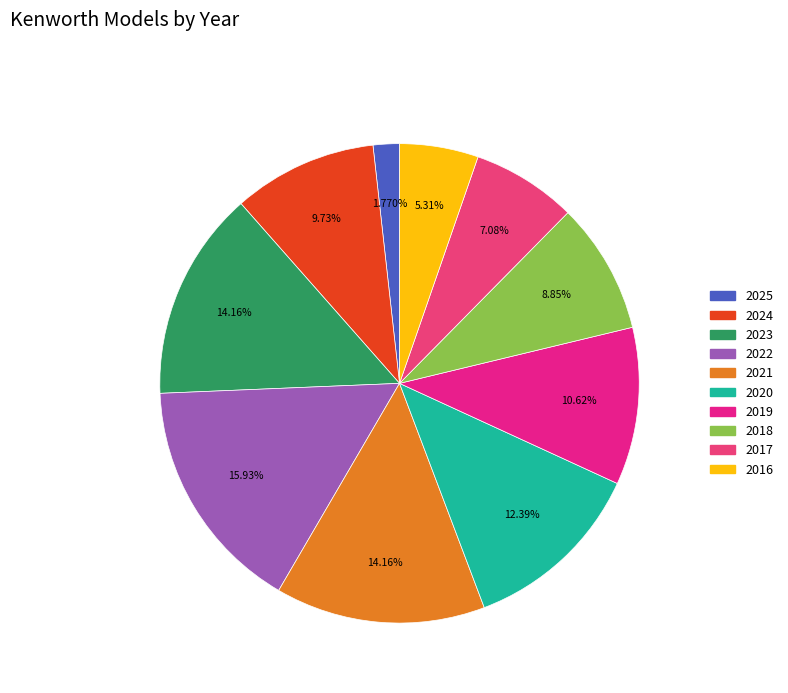

To the nearest percent, what percentage of the pie is 2017?

7%